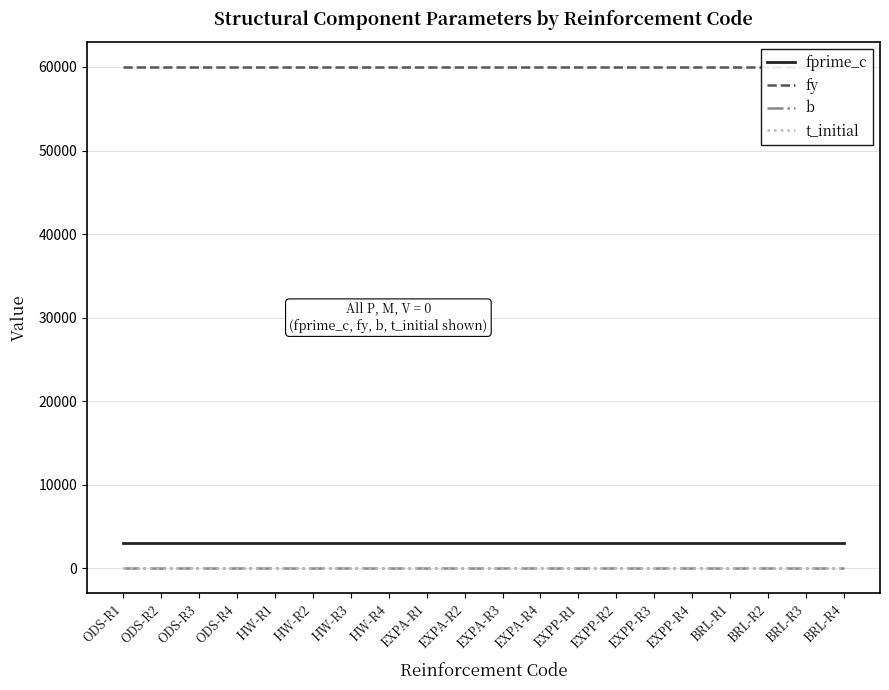

True or false: t_initial and fprime_c intersect in this chart.

False